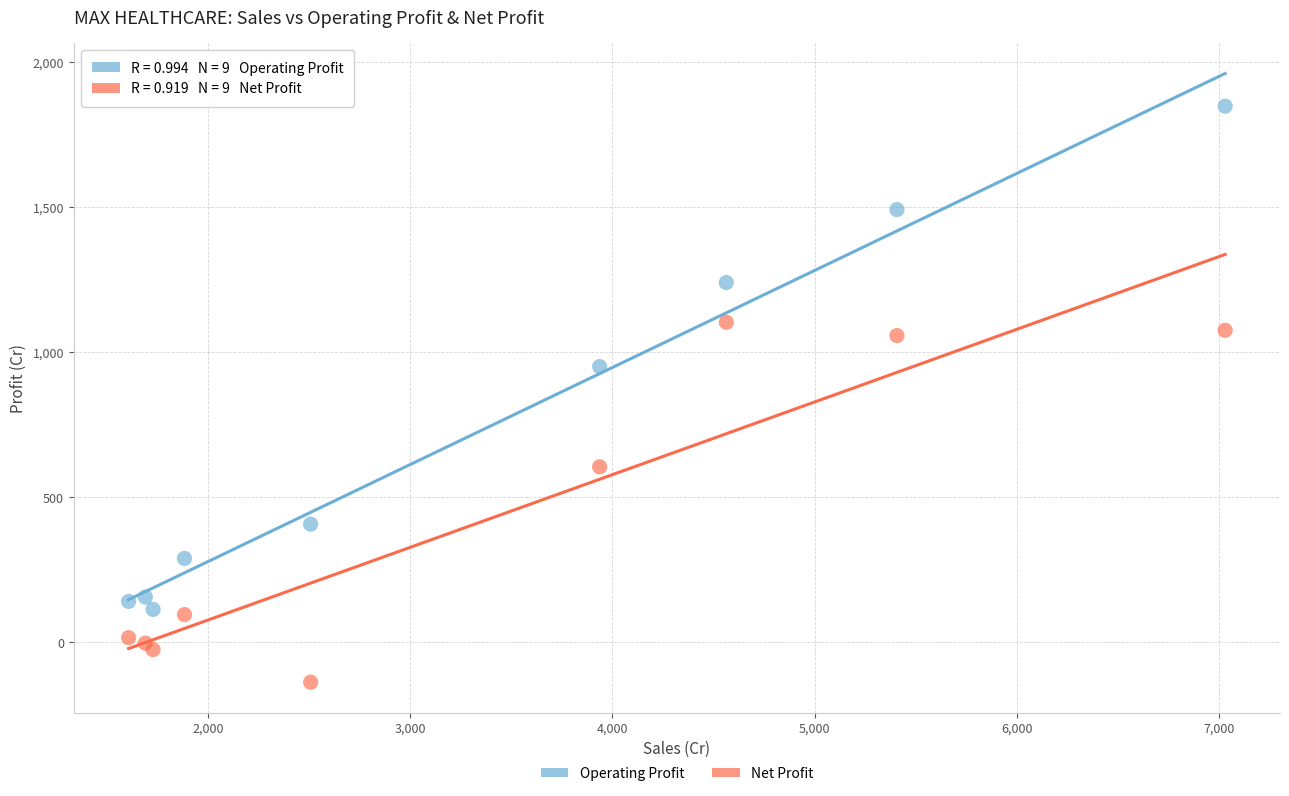

Which series reaches the maximum Y coordinate?

Operating Profit